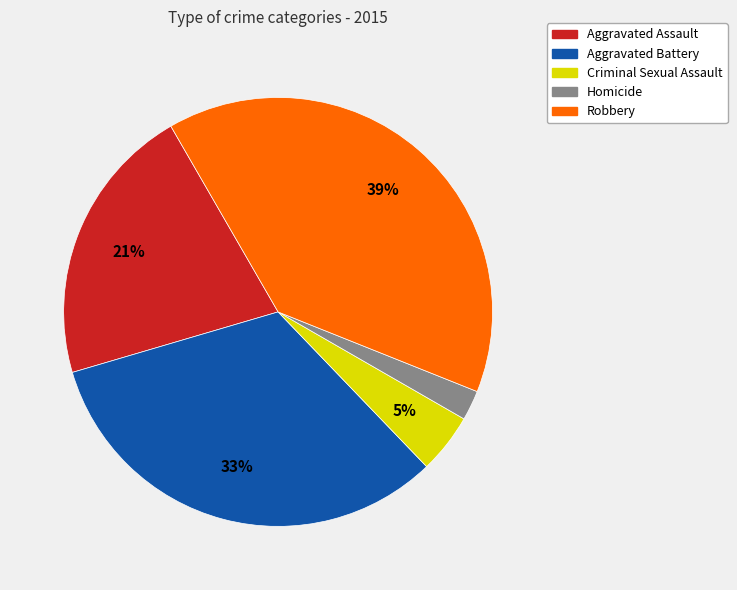

To the nearest percent, what portion does Criminal Sexual Assault represent?

5%